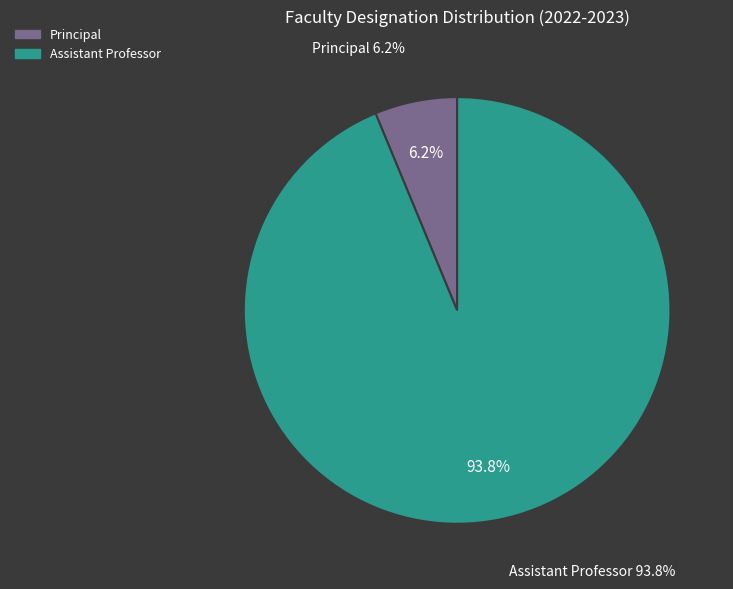

How many slices are in this pie chart?

2